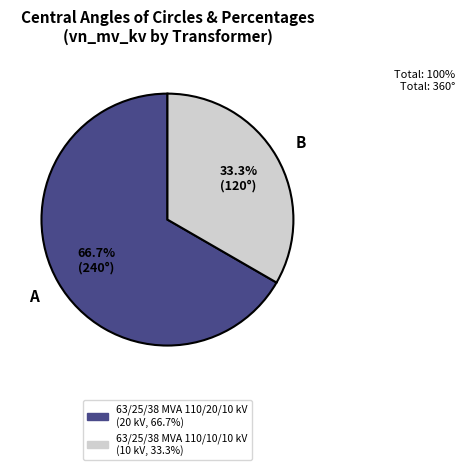

What is the smallest slice in the pie chart?

63/25/38 MVA 110/10/10 kV